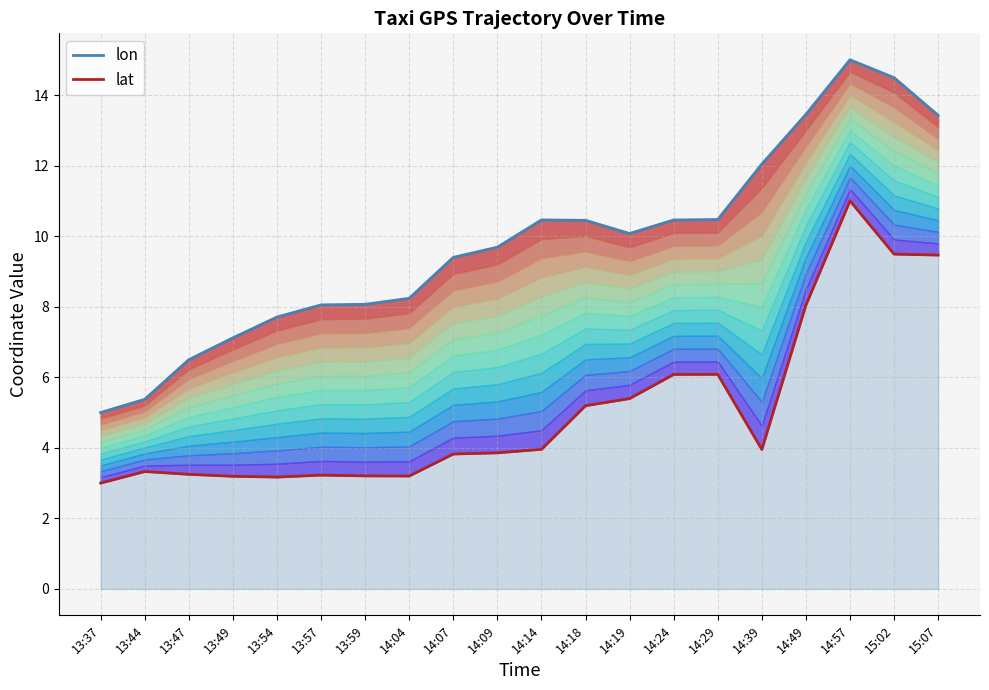

What is the difference between the maximum and second lowest values in the lat series?

7.8